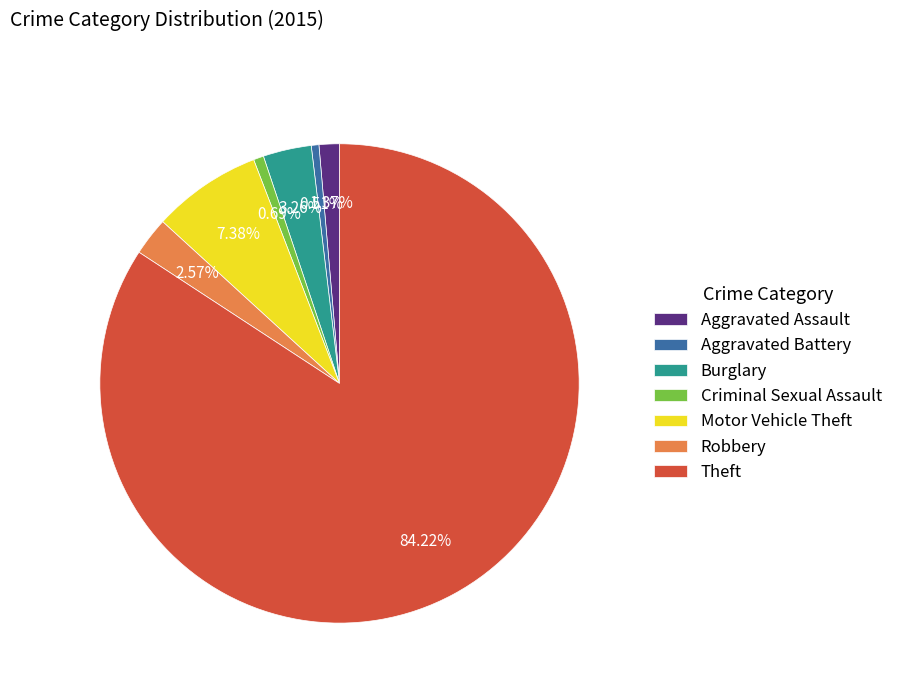

How many segments does this pie chart have?

7